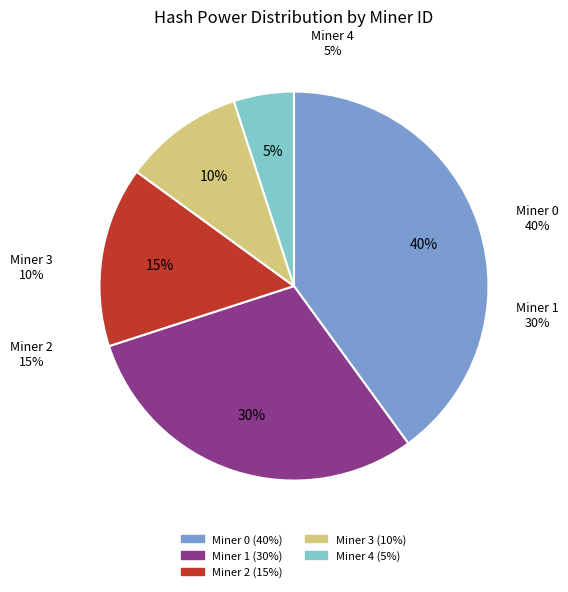

Is there a majority slice in this chart?

No